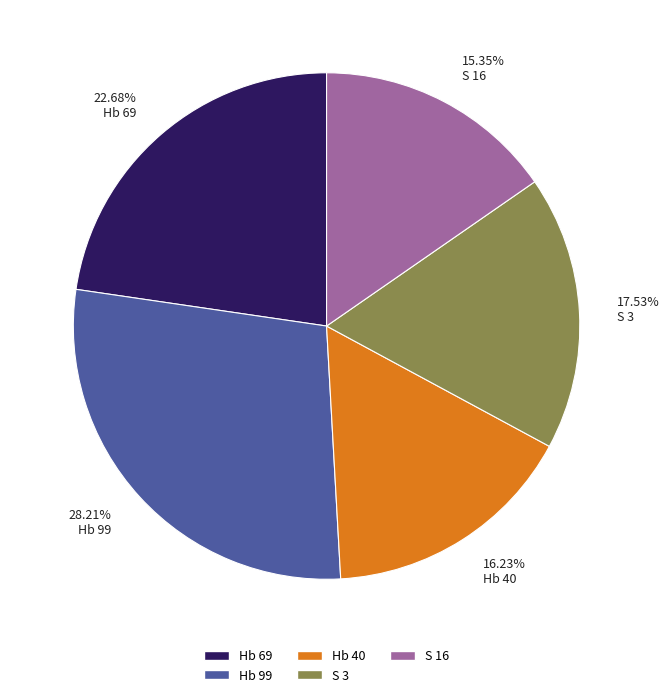

To the nearest percent, what percentage of the pie is Hb 99?

28%